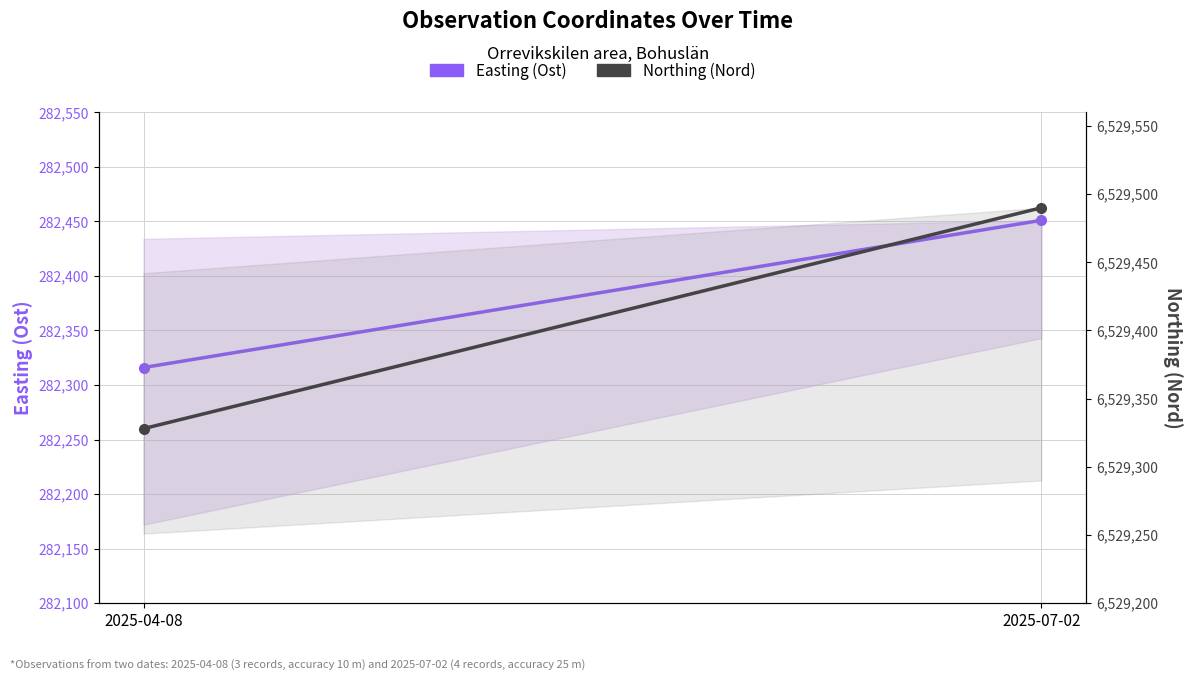

Is it true that Easting (Ost) equals 282451 at 2025-07-02?

True